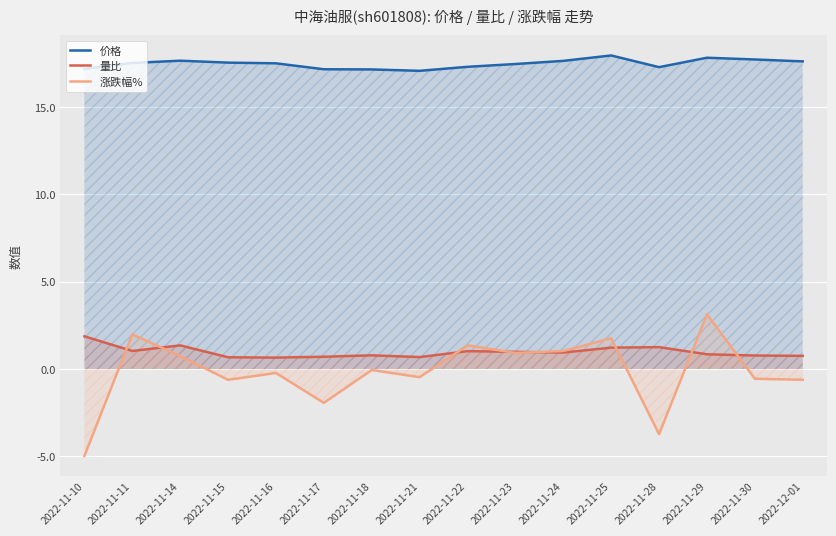

True or false: 价格 and 涨跌幅% cross at least once.

False